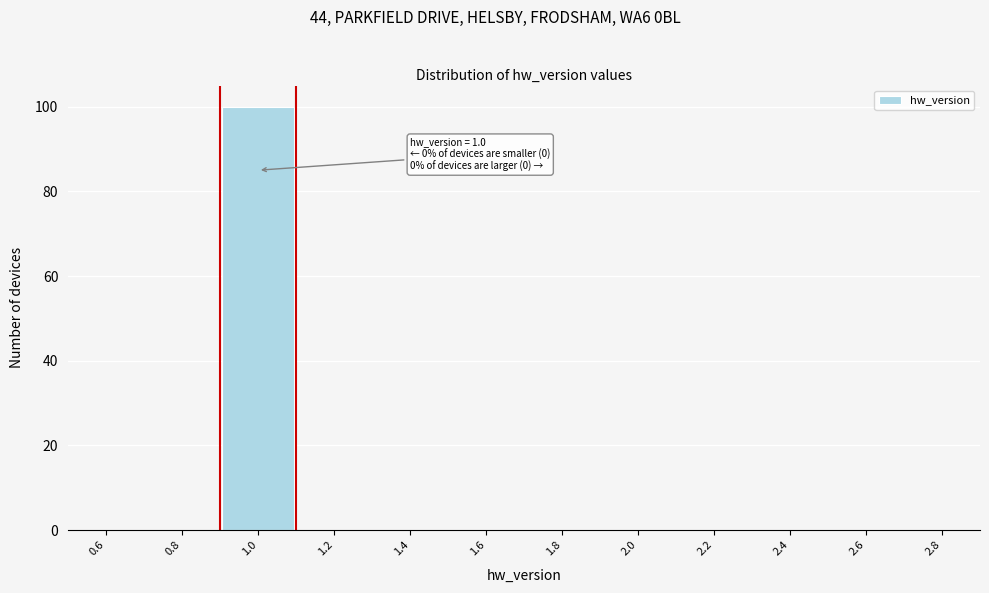

Over which range of the x-axis is the bar tallest?

0.9 to 1.1